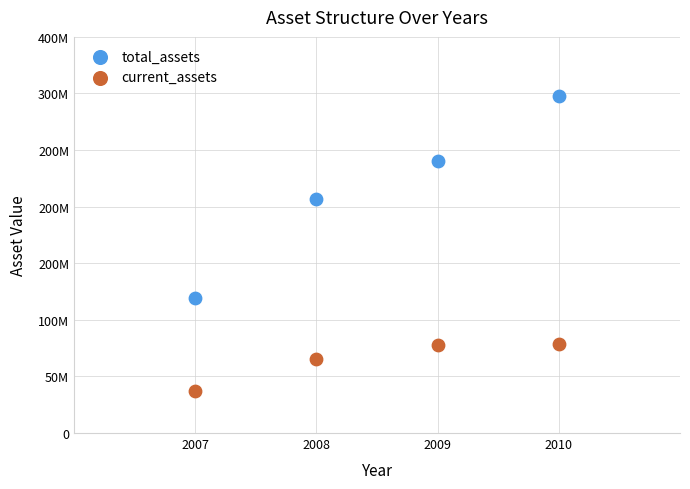

What are all the series names shown in the legend?

total_assets, current_assets